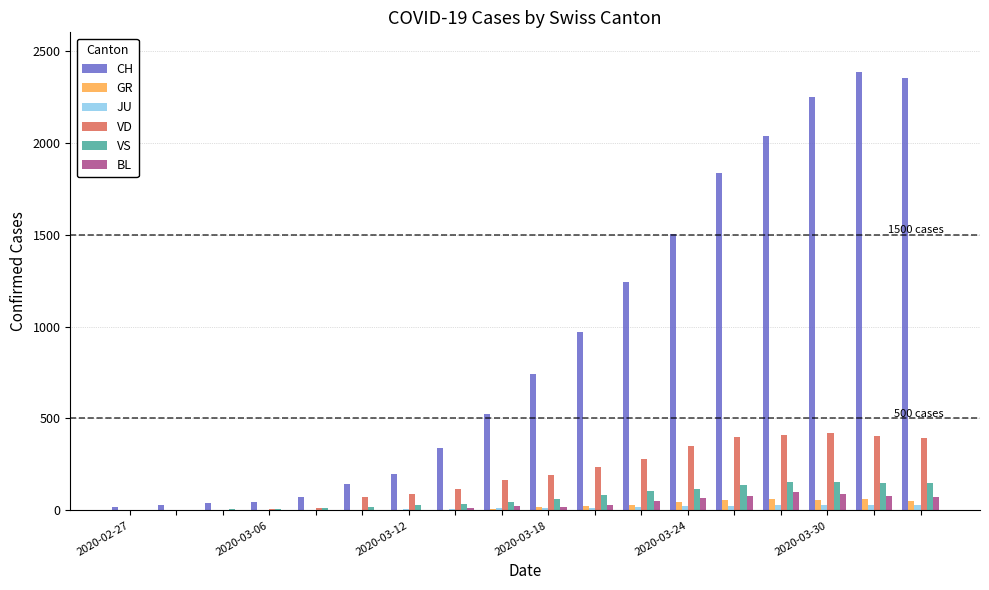

What is the sum of all BL values?

637